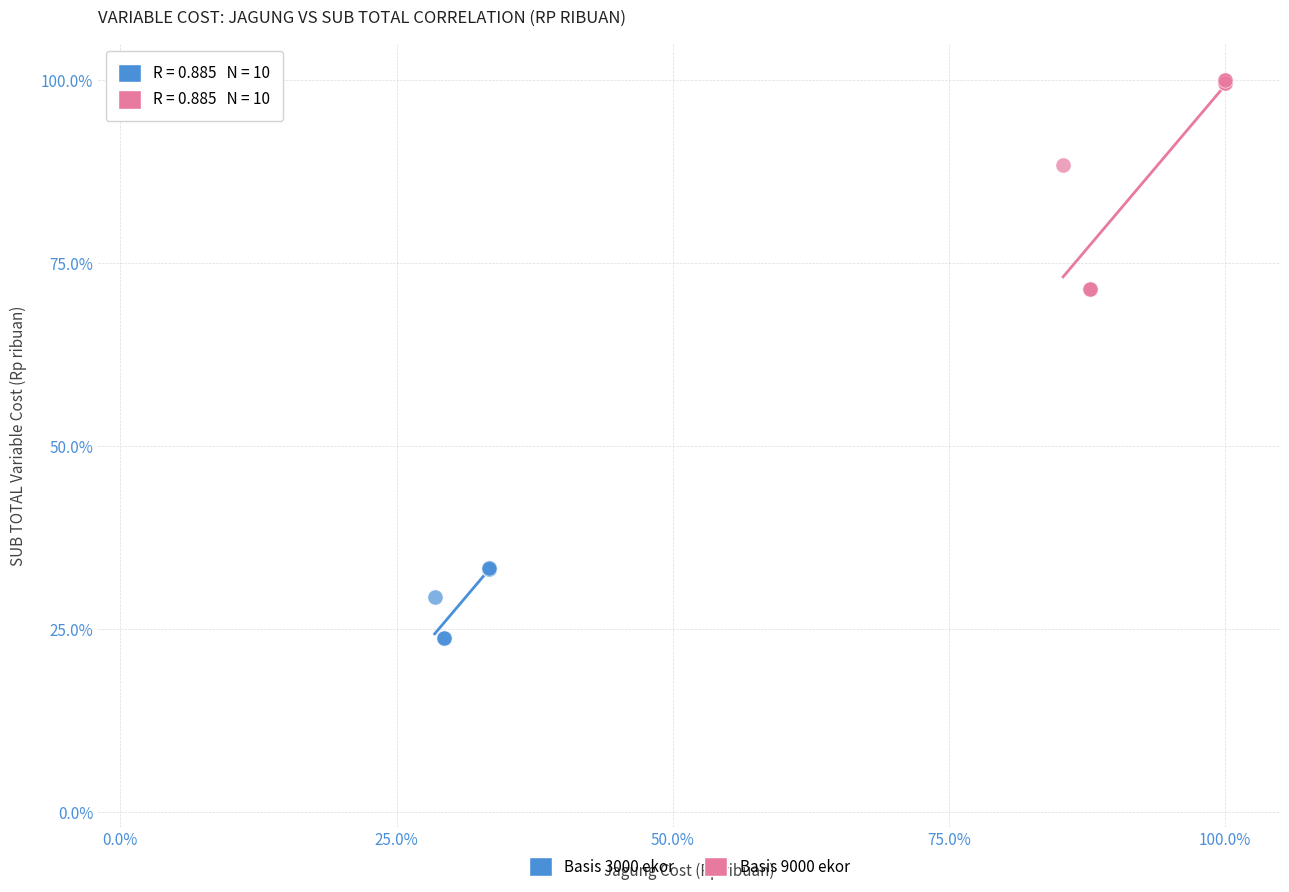

What are all the series names shown in the legend?

Basis 3000 ekor, Basis 9000 ekor